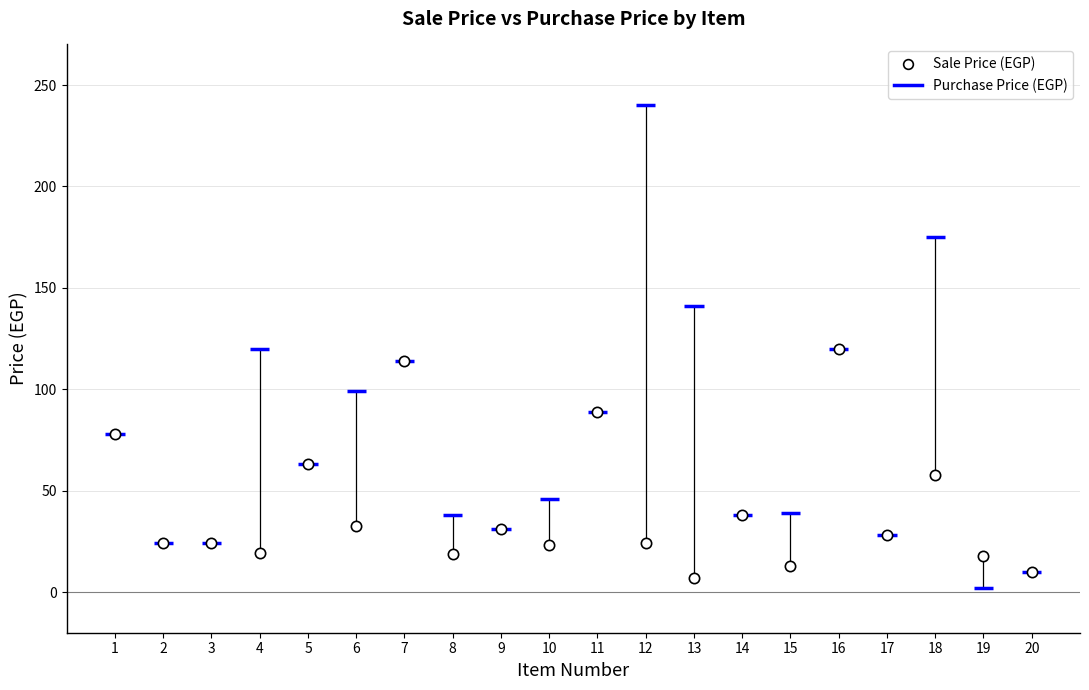

What is the range of X values (max minus min)?

19.0